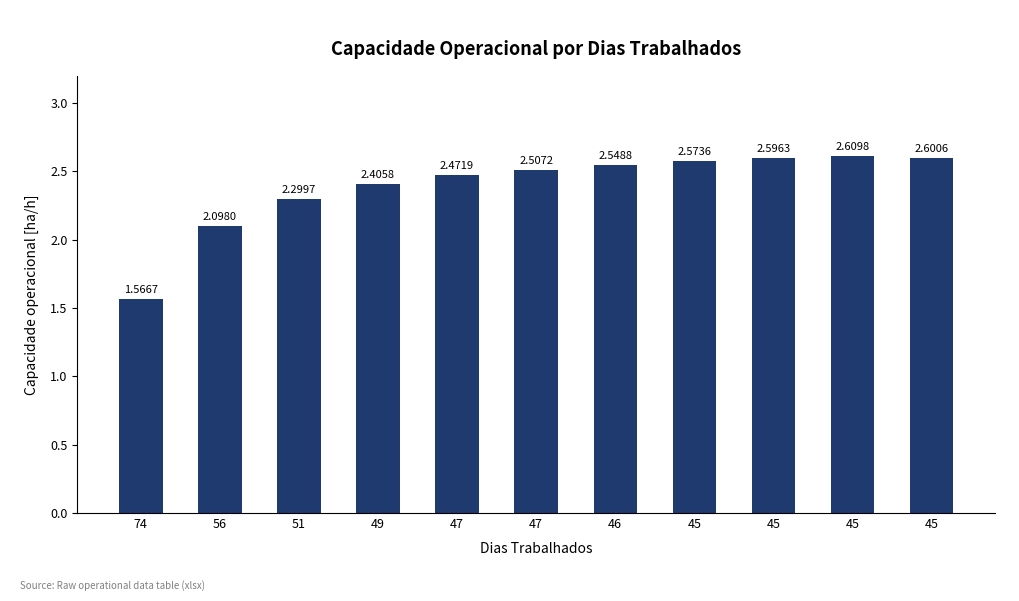

Does the chart contain any negative values?

No